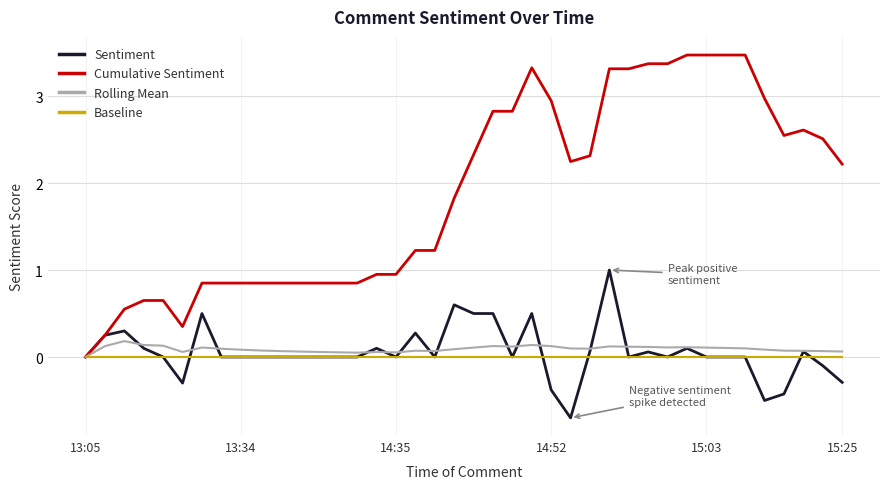

How many distinct data groups are displayed?

4